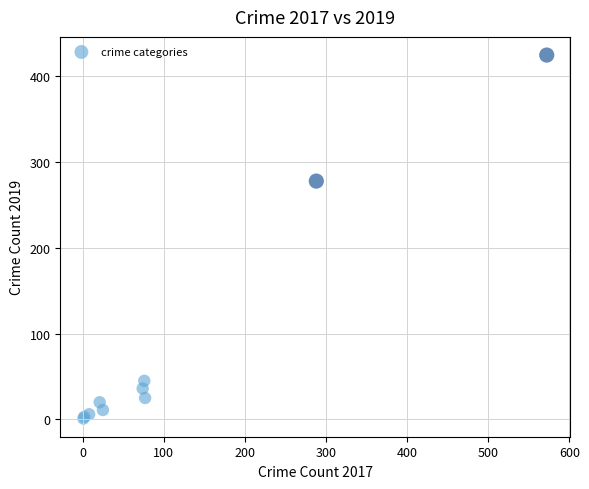

What Y value in the scatter plot is closest to 213?

278